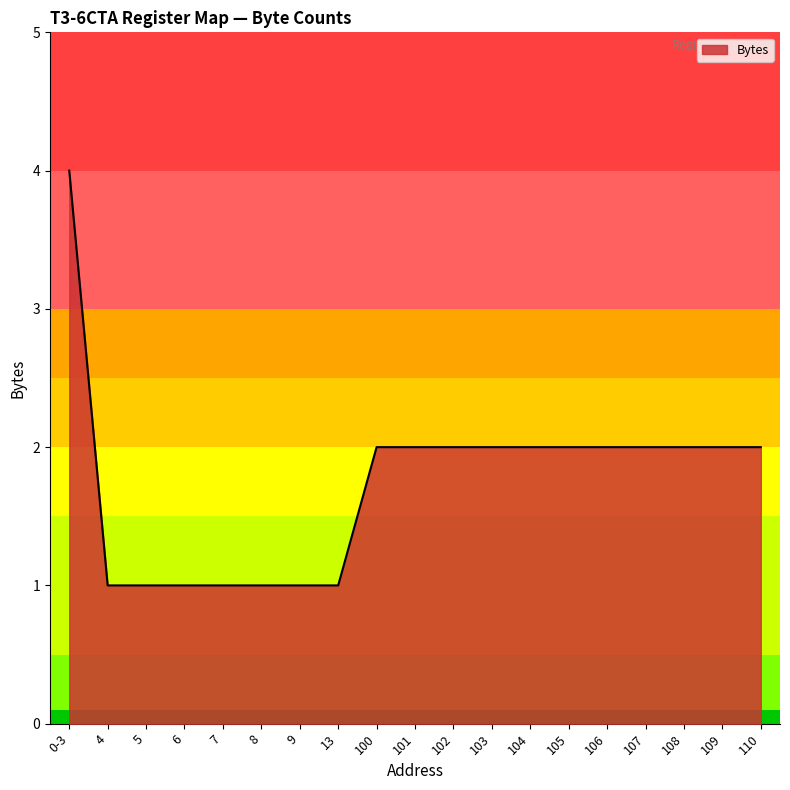

What value does the data have at 7?

1